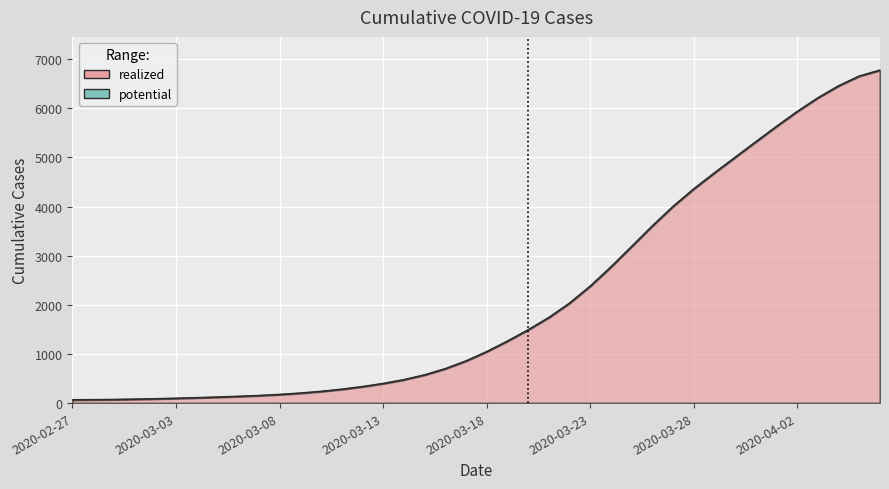

What is the maximum value shown in the chart?

6774.3